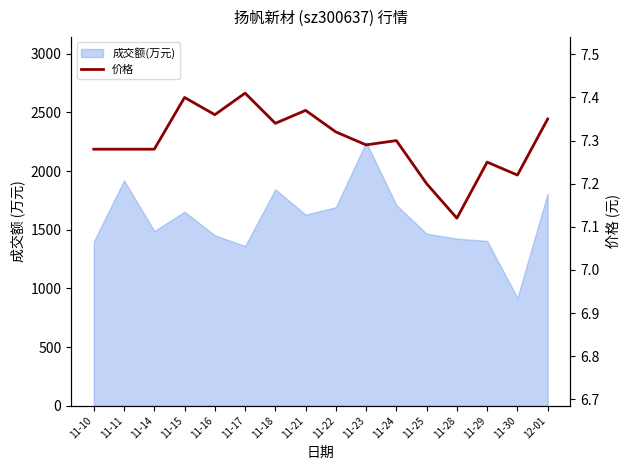

The value at 11-28 is 9.9. True or false?

False